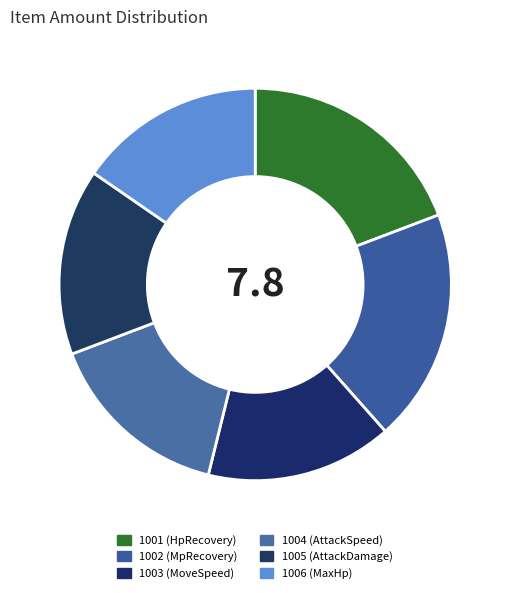

Rank the categories by value from highest to lowest.

1001, 1002, 1003, 1004, 1005, 1006